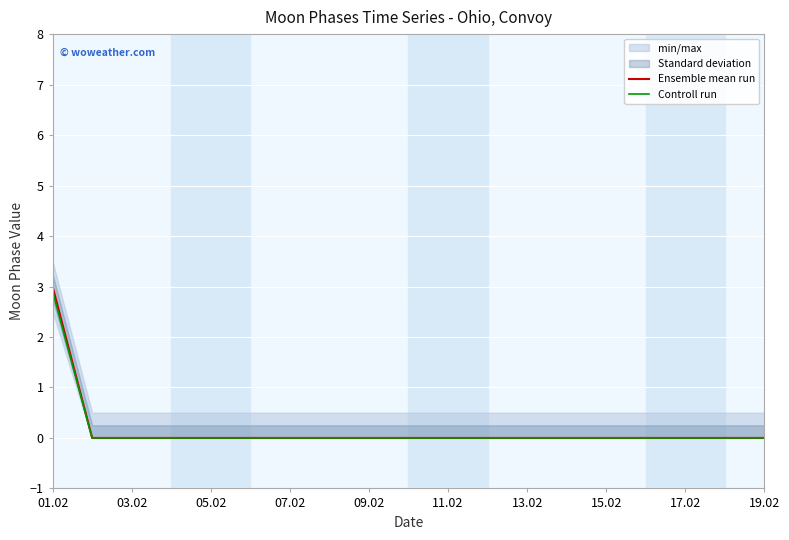

Is it true that Controll run equals 1.2 at 15.02?

False